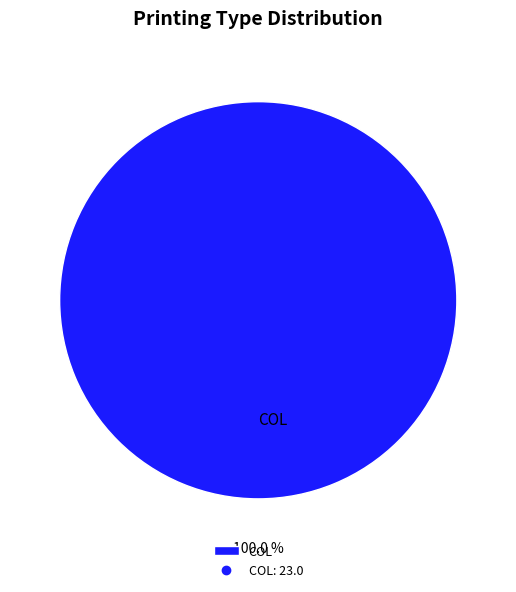

Rank the categories by value from highest to lowest.

COL